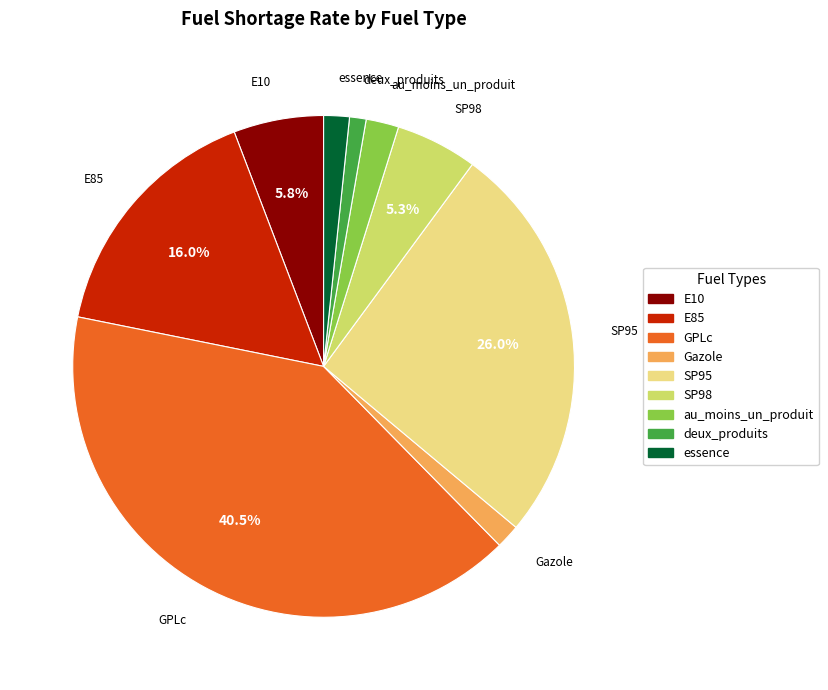

To the nearest percent, what is the combined percentage of SP98 and essence?

7%